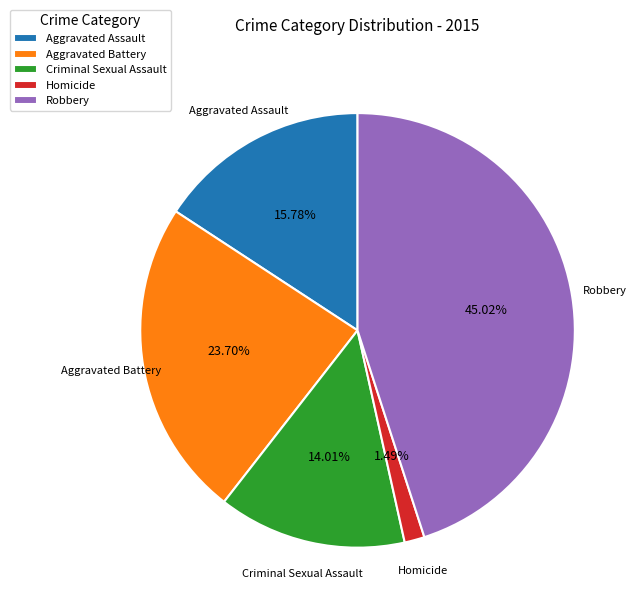

What is the largest slice in the pie chart?

Robbery